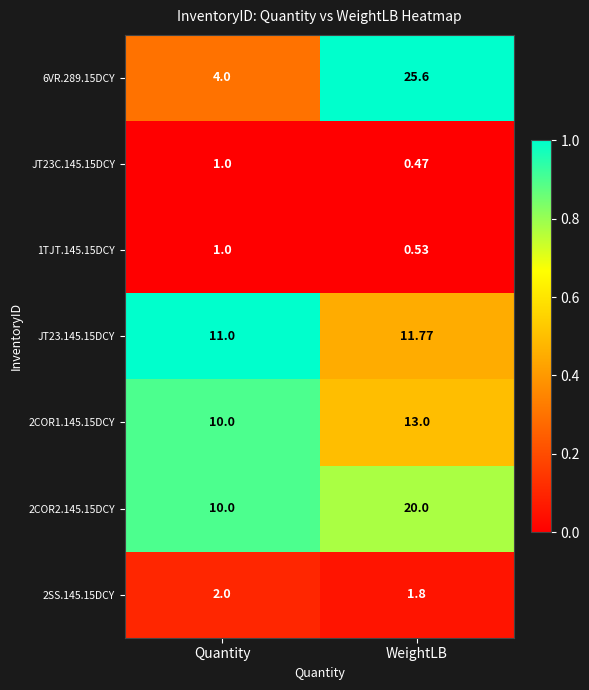

How many categories are shown in the chart?

2